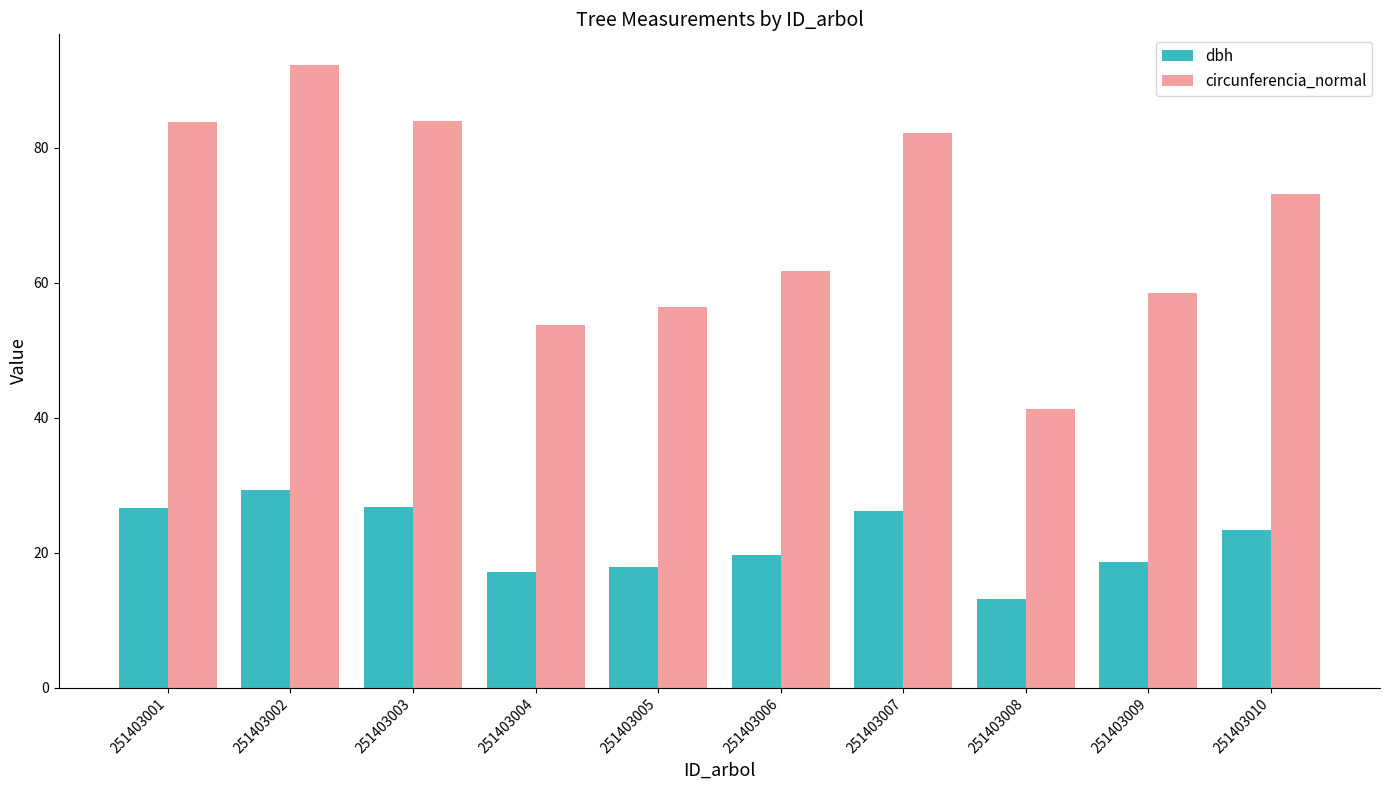

What is the difference between the maximum and minimum values in the dbh series?

16.2